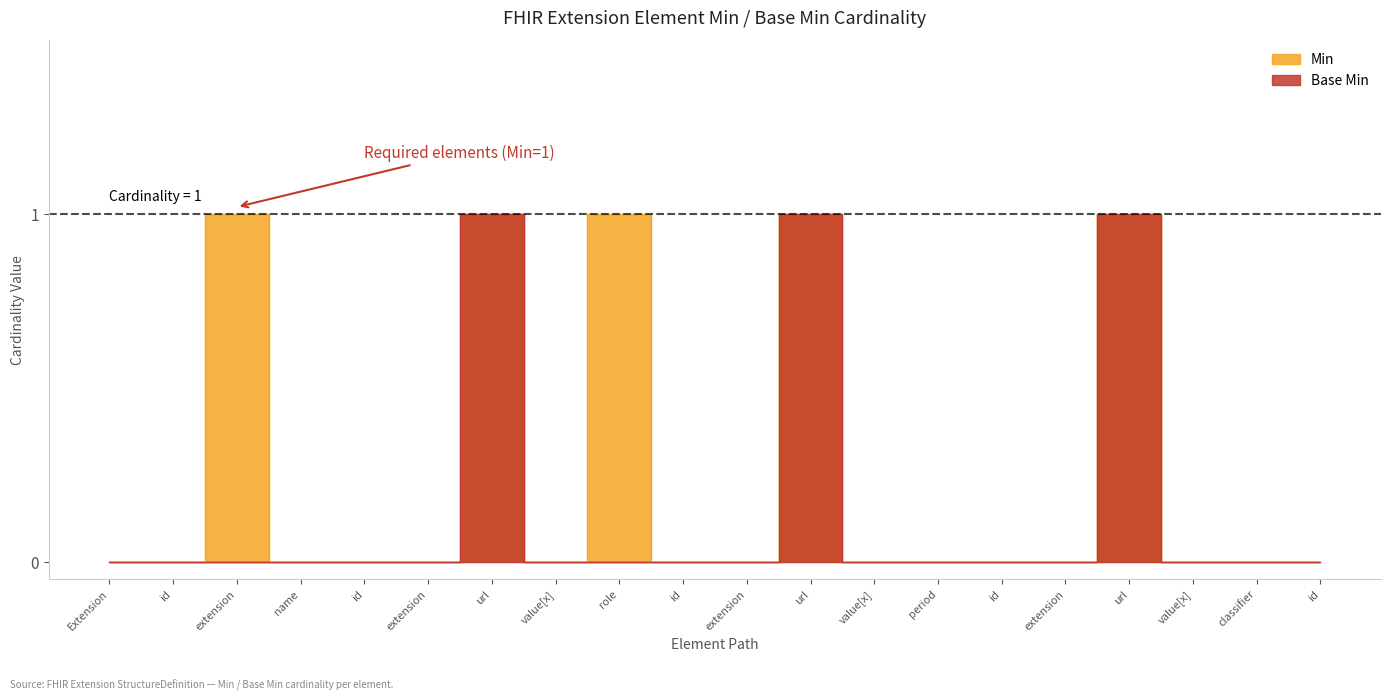

True or false: Base Min and Min intersect in this chart.

False